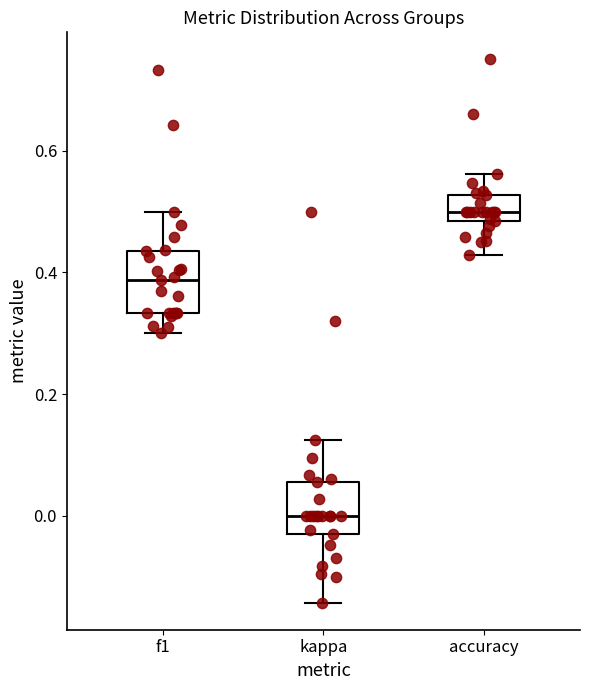

Reading left to right, transcribe this box plot: for each box, give where its median line is, the range the box spans, and where its two whiskers end, as read against the y-axis. The values are not printed on the chart, so give them approximately, as read against the axis.

f1: median 0.38, box 0.34 to 0.44, whiskers 0.30 to 0.50
kappa: median 0.00, box -0.04 to 0.06, whiskers -0.14 to 0.12
accuracy: median 0.50, box 0.48 to 0.52, whiskers 0.42 to 0.56